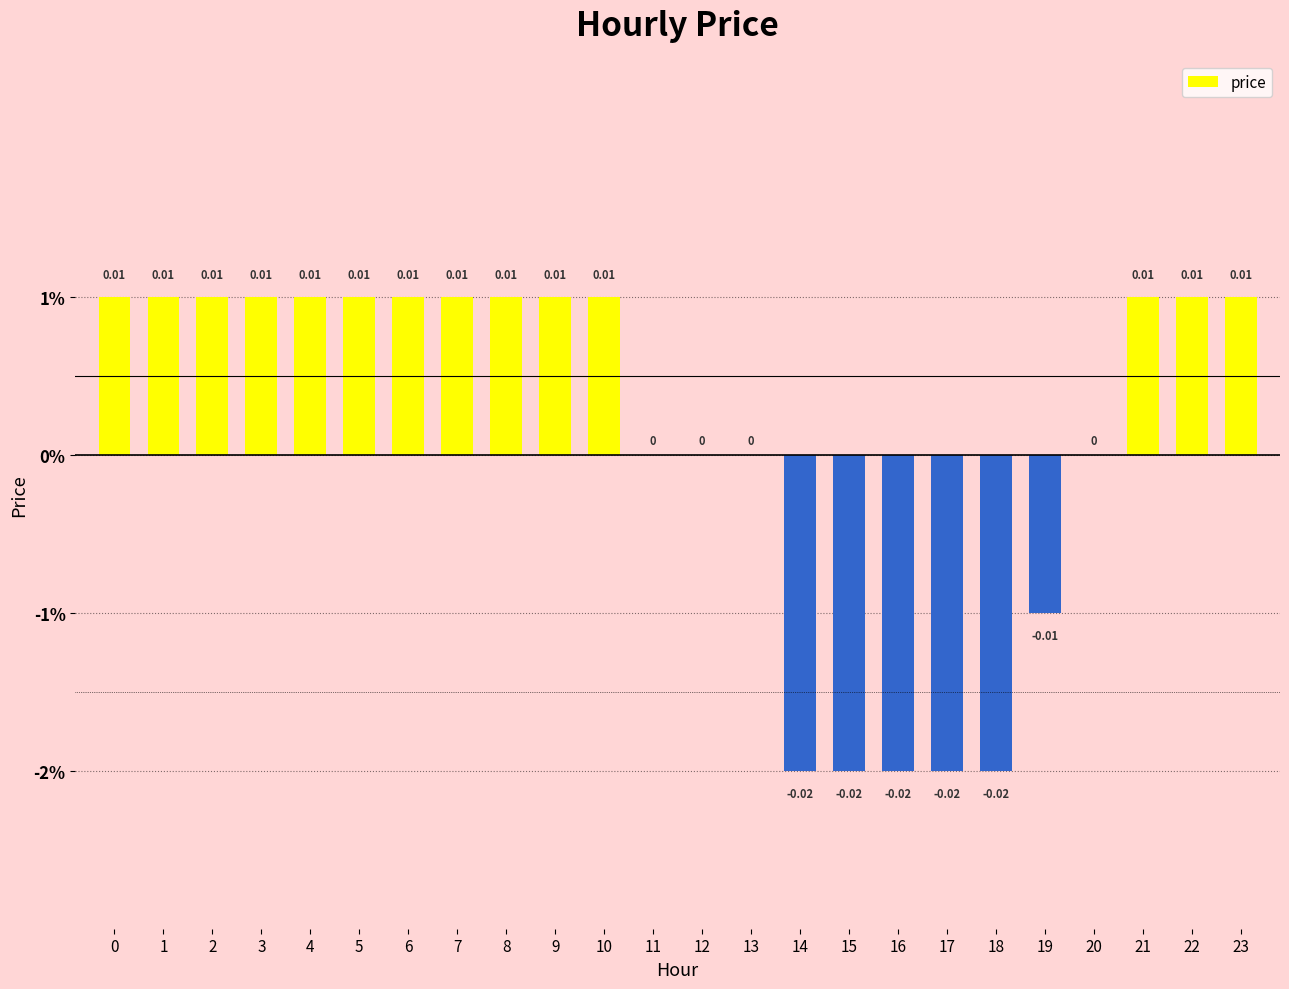

Are the bars horizontal?

No